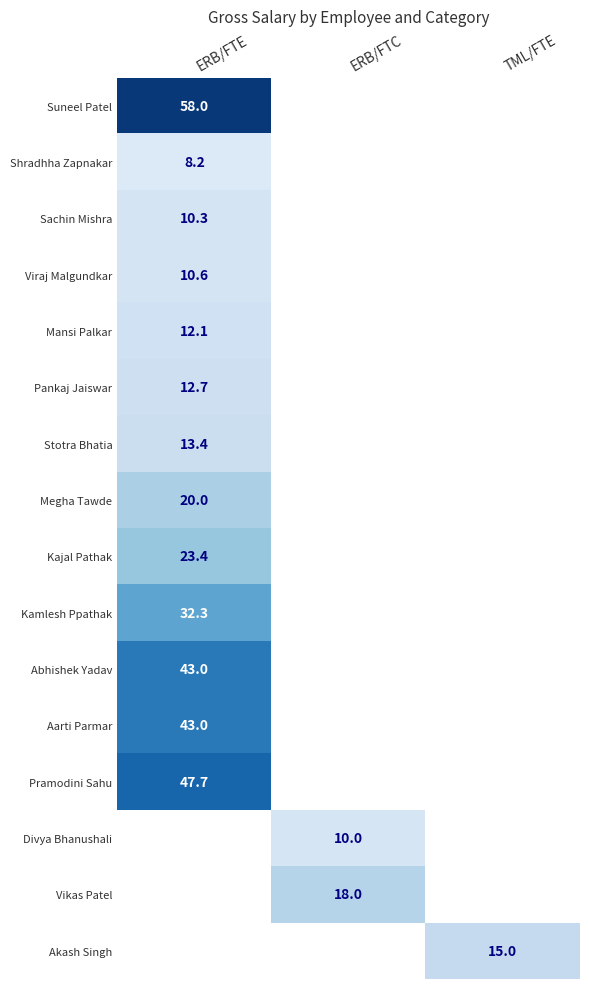

Is it true that Akash Singh equals 15.0 at TML/FTE?

True